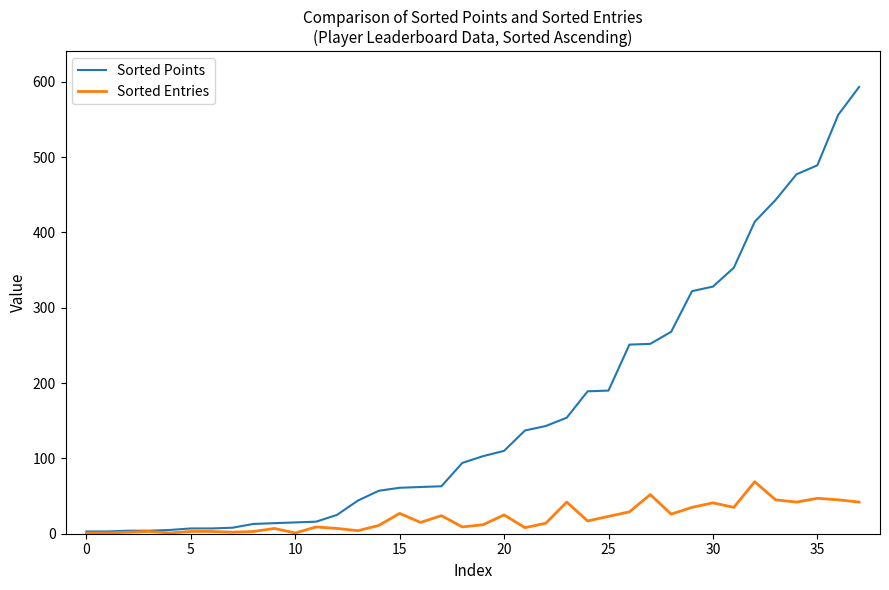

True or false: Sorted Entries has more than 1 interior local peaks.

True